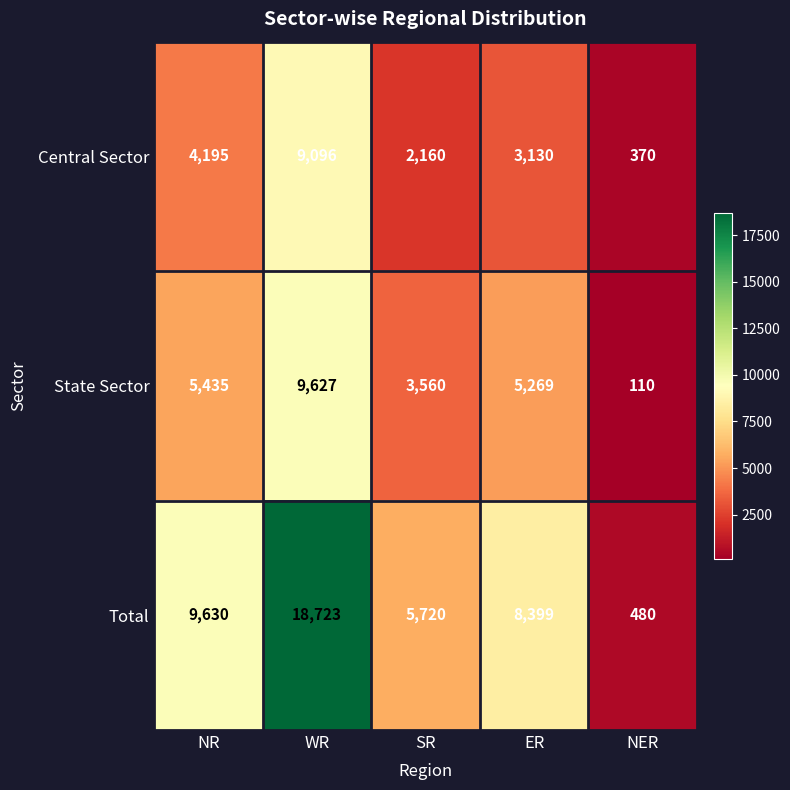

What is the minimum value for State Sector?

110